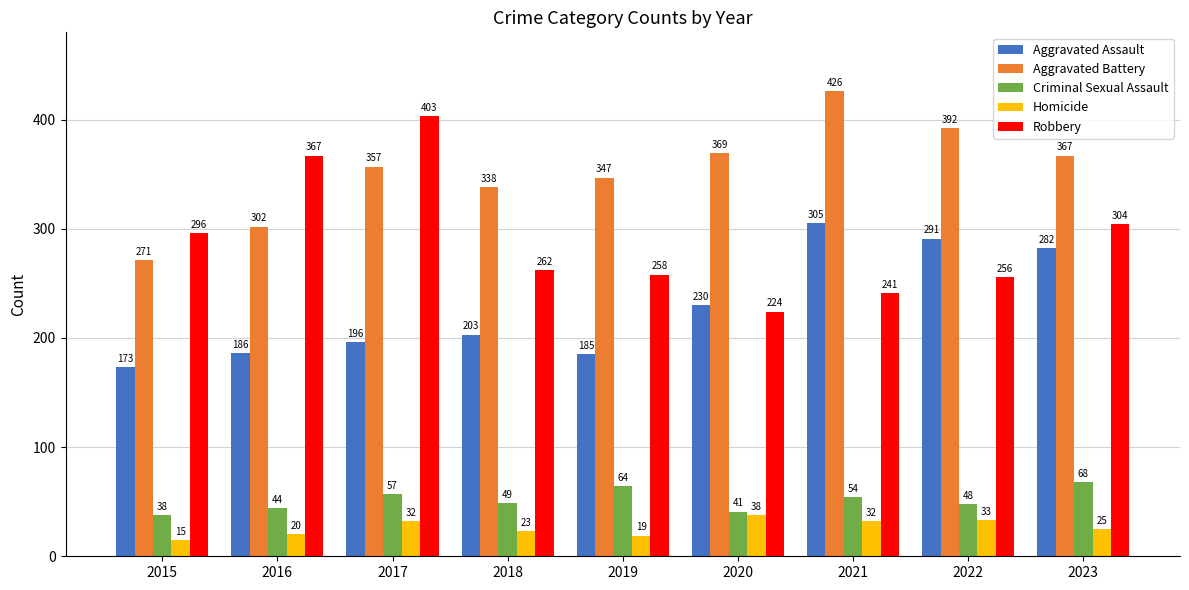

What are all the series names shown in the legend?

Aggravated Assault, Aggravated Battery, Criminal Sexual Assault, Homicide, Robbery